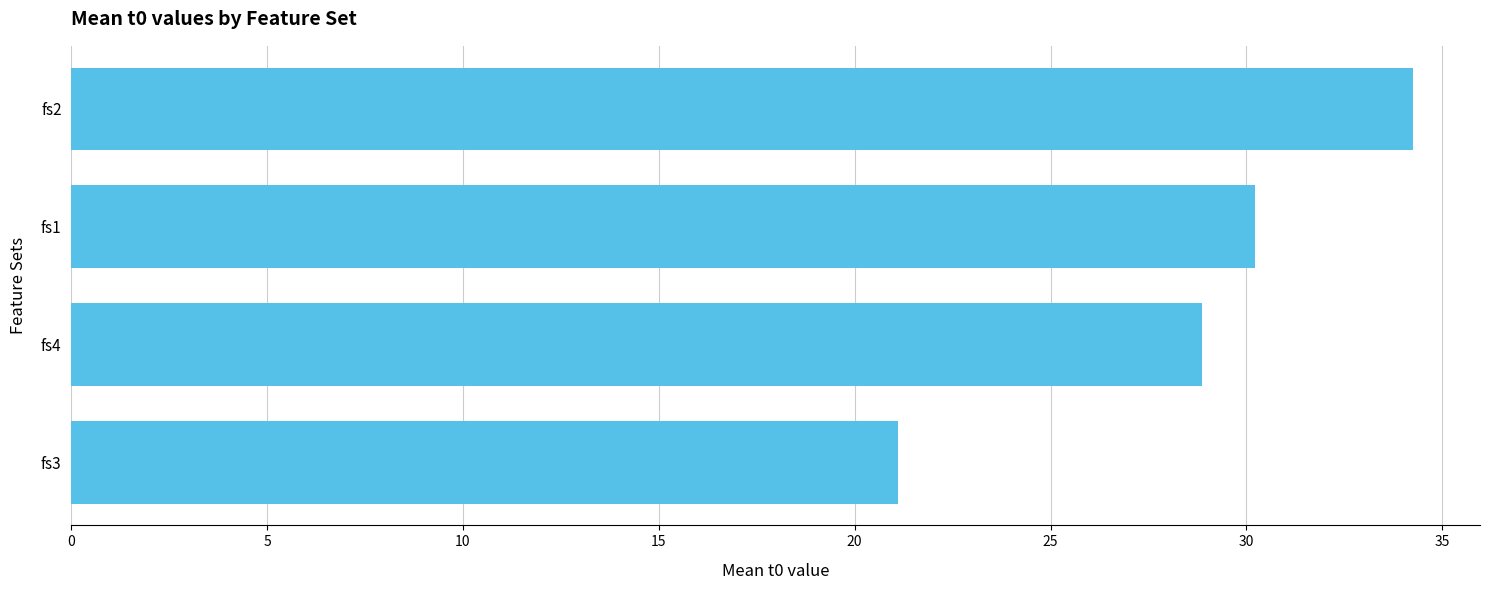

What position from the bottom is fs4?

2